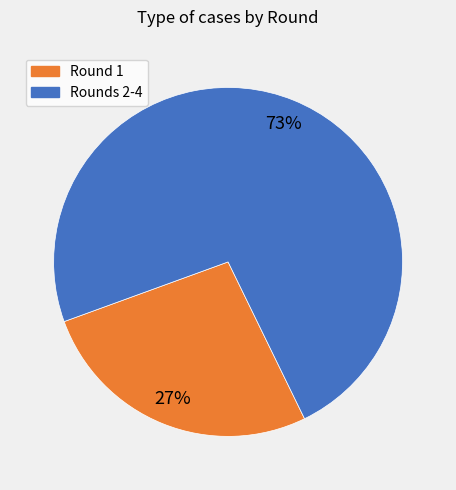

Is there any slice that represents more than half of the pie?

Yes